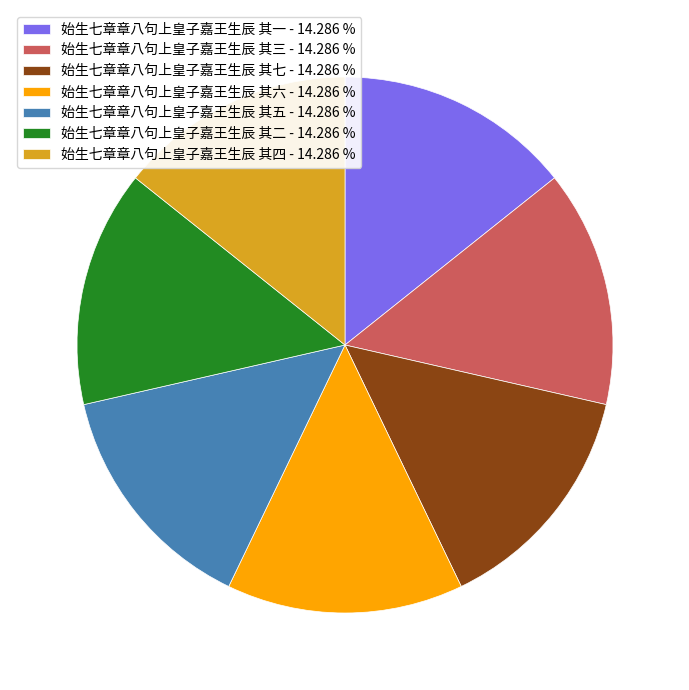

True or false: 始生七章章八句上皇子嘉王生辰 其六 accounts for 22% of the total.

False